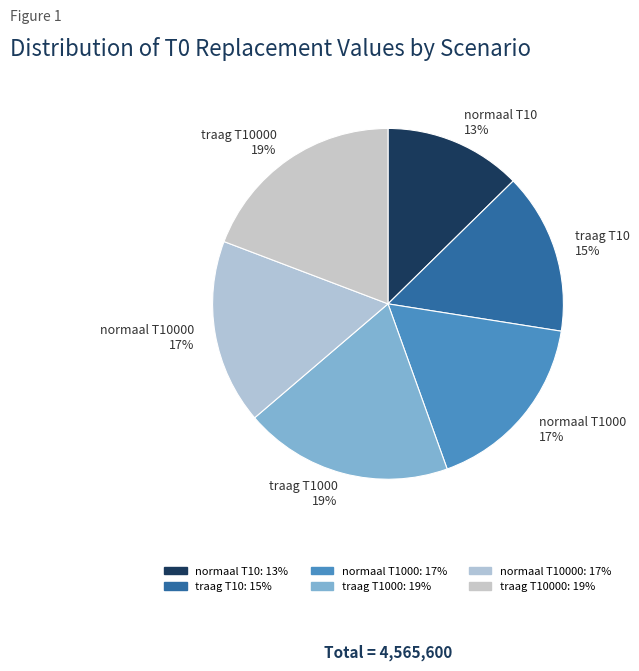

Is there a majority slice in this chart?

No